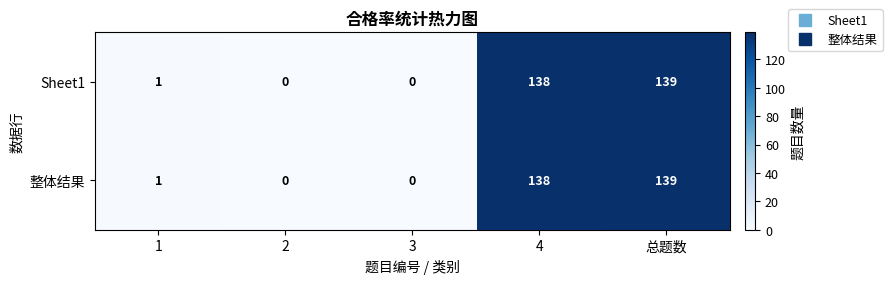

What is the difference between the second highest and minimum values in the 整体结果 series?

138